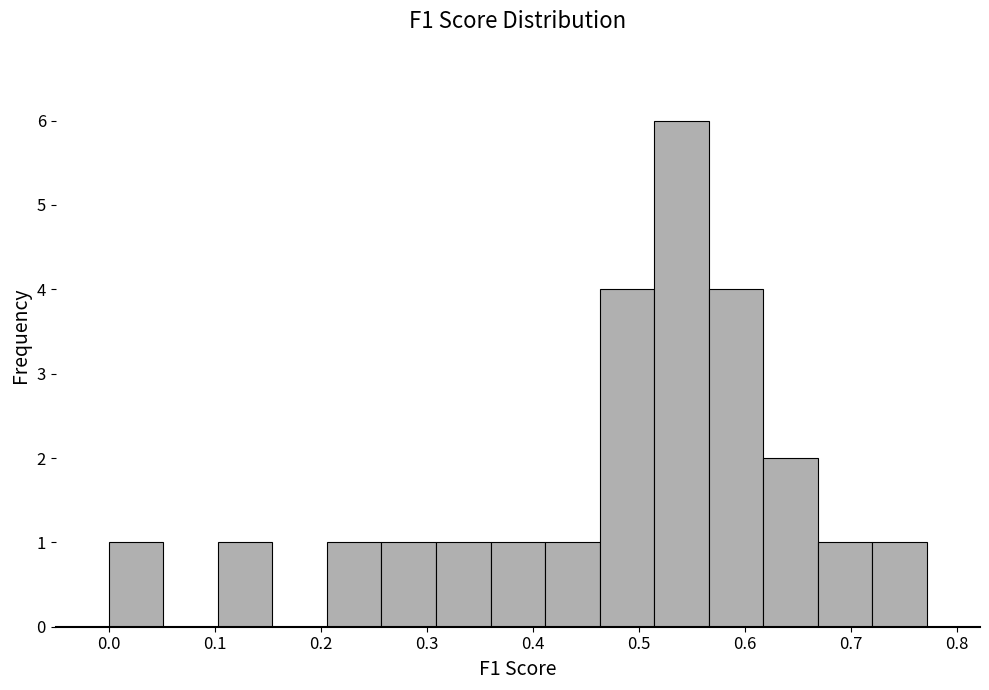

How tall is the bar that spans 0.57 to 0.62 on the x-axis? Neither the bar edges nor the heights are printed on the chart, so give them approximately, as read against the axes.

4